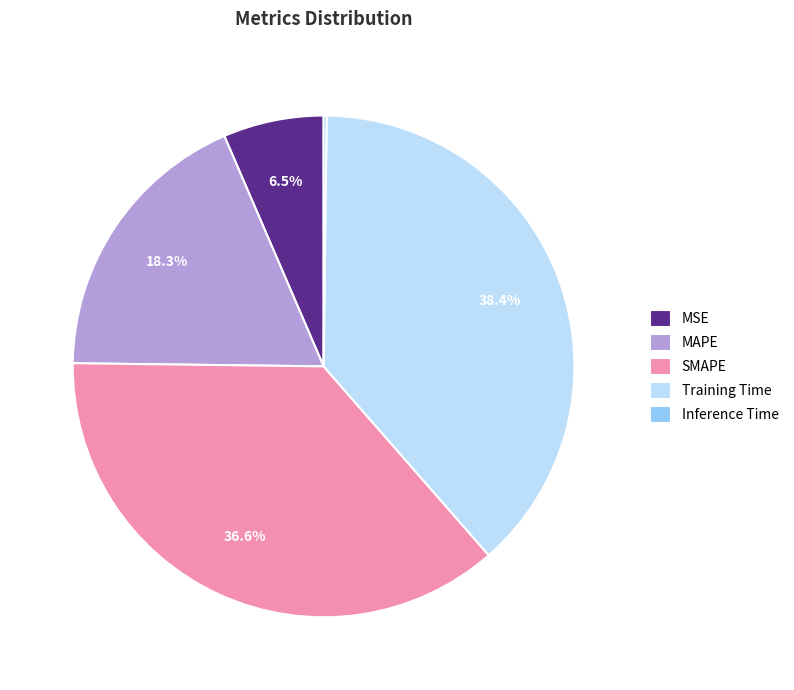

Is there any slice that represents more than half of the pie?

No